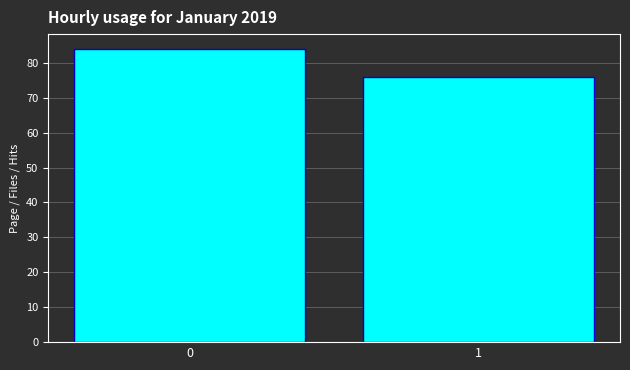

Reading left to right, extract all data points from this chart.

84	76